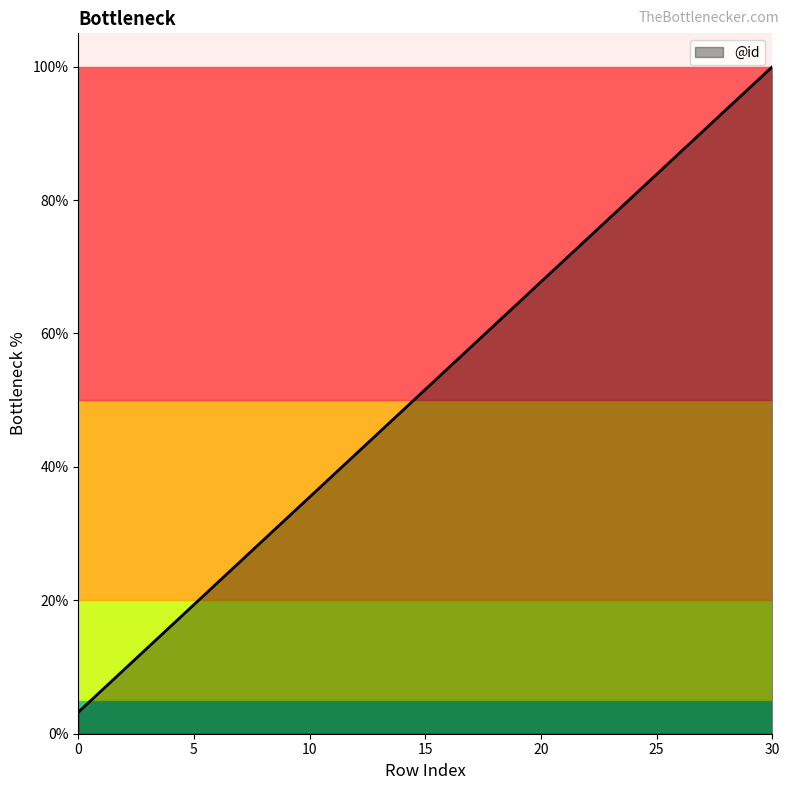

What is the minimum value shown in the chart?

3.2